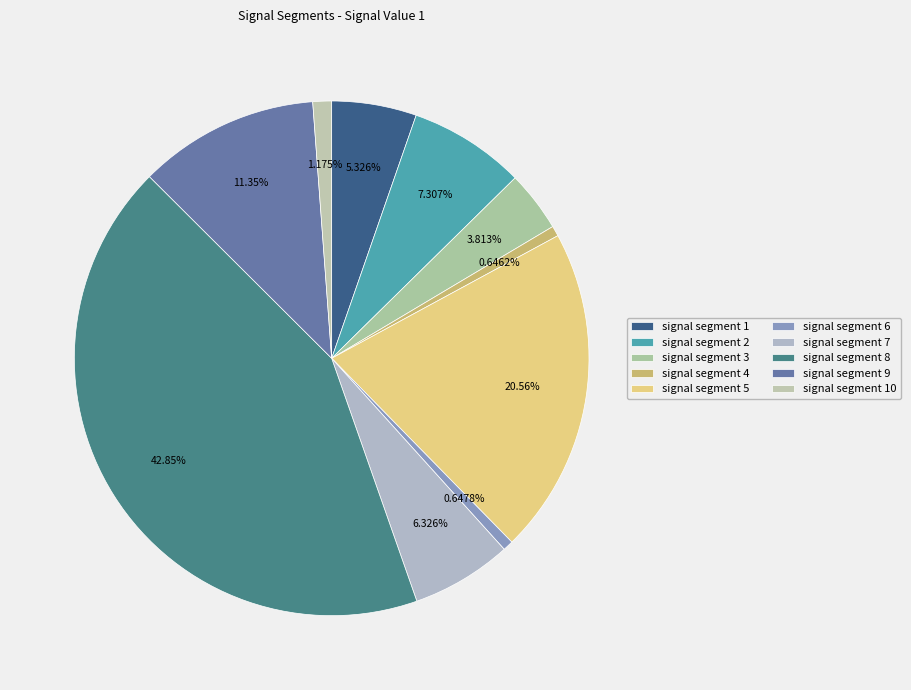

Which slice is the largest?

signal segment 8